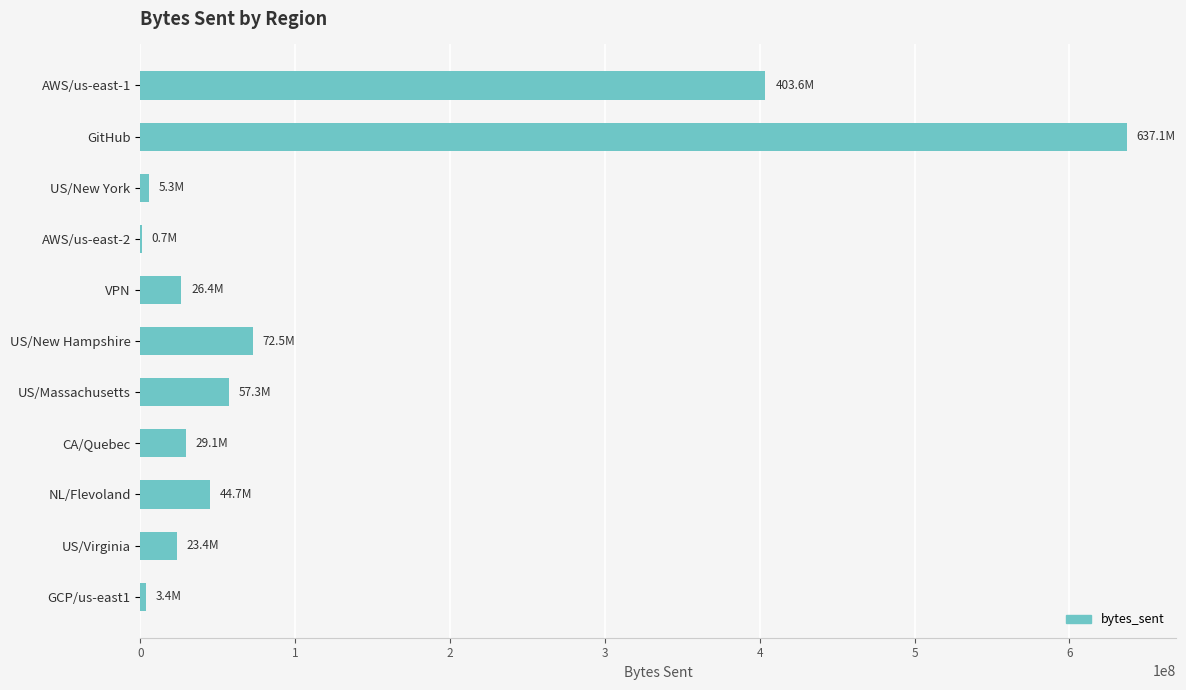

Are the bars horizontal?

Yes